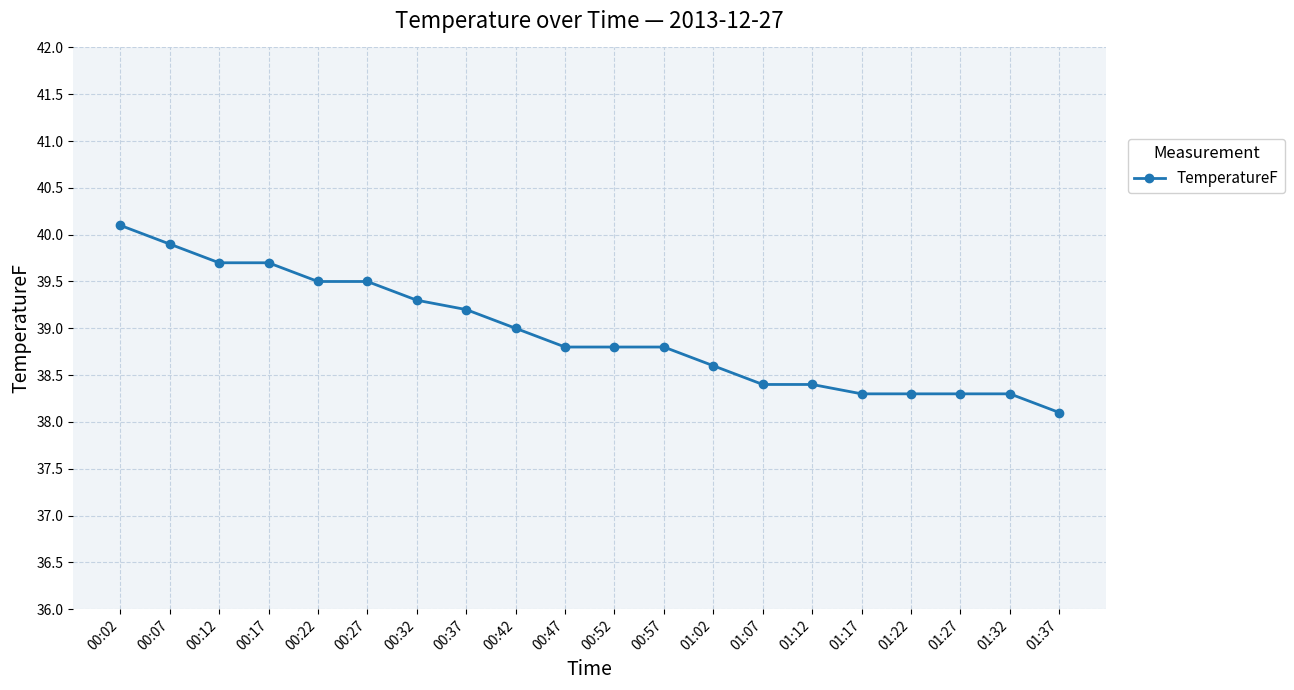

Read the value at 00:47.

38.8